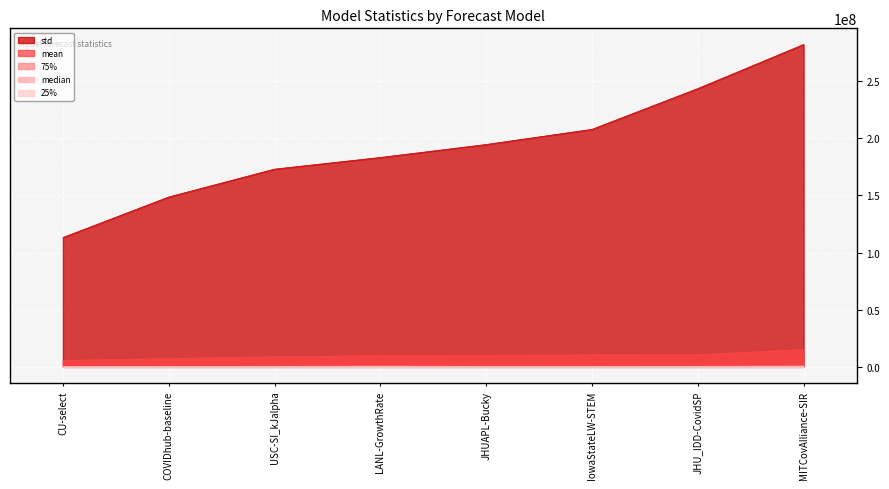

At which category is the sum across all series the highest?

MITCovAlliance-SIR